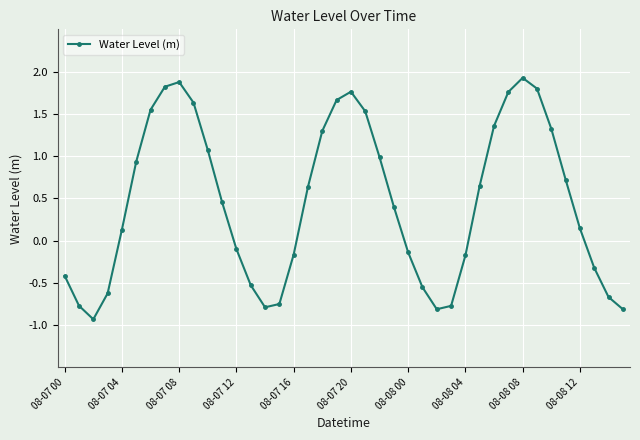

True or false: there are more than 0 points higher than both neighbors.

True